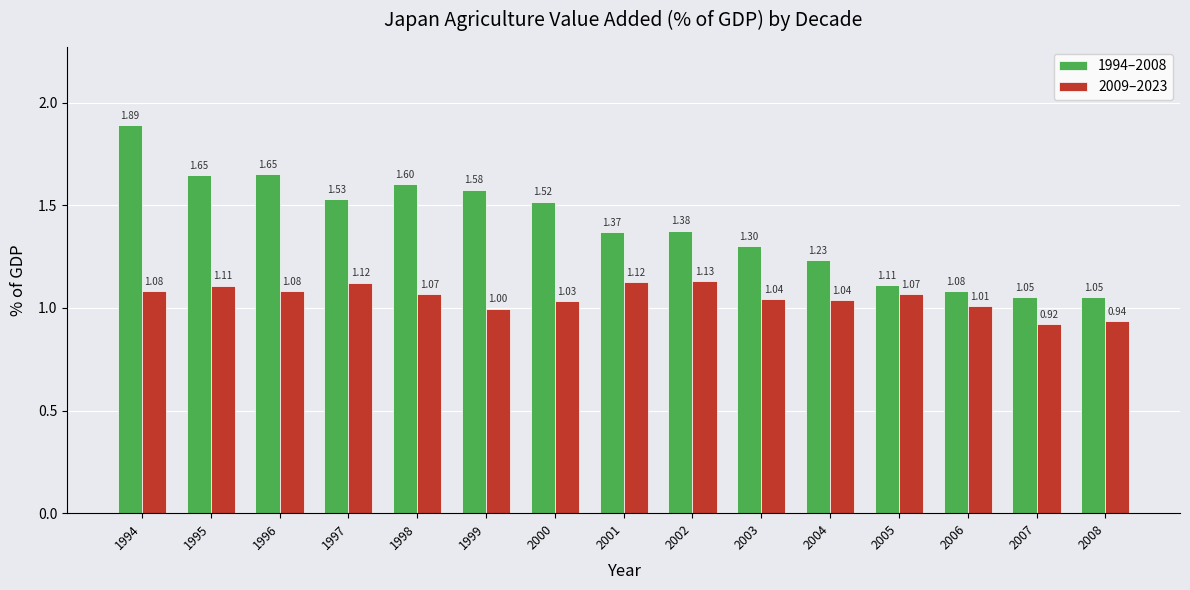

What is the difference between the maximum and minimum values in the 1994–2008 series?

0.8